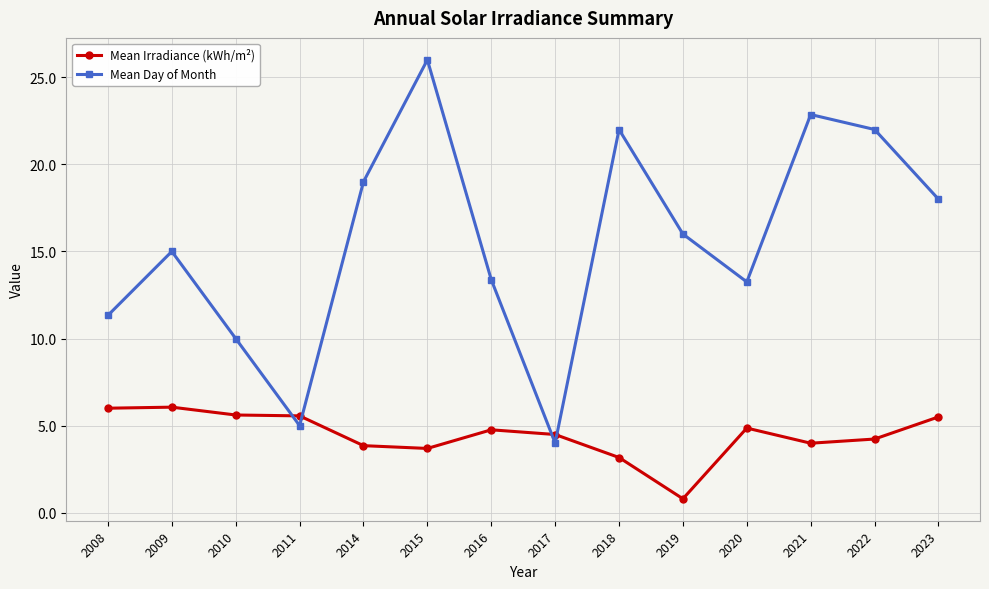

What is the smallest value displayed?

0.8